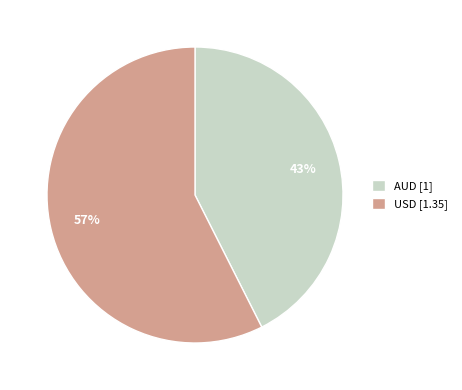

Which category accounts for the majority?

USD